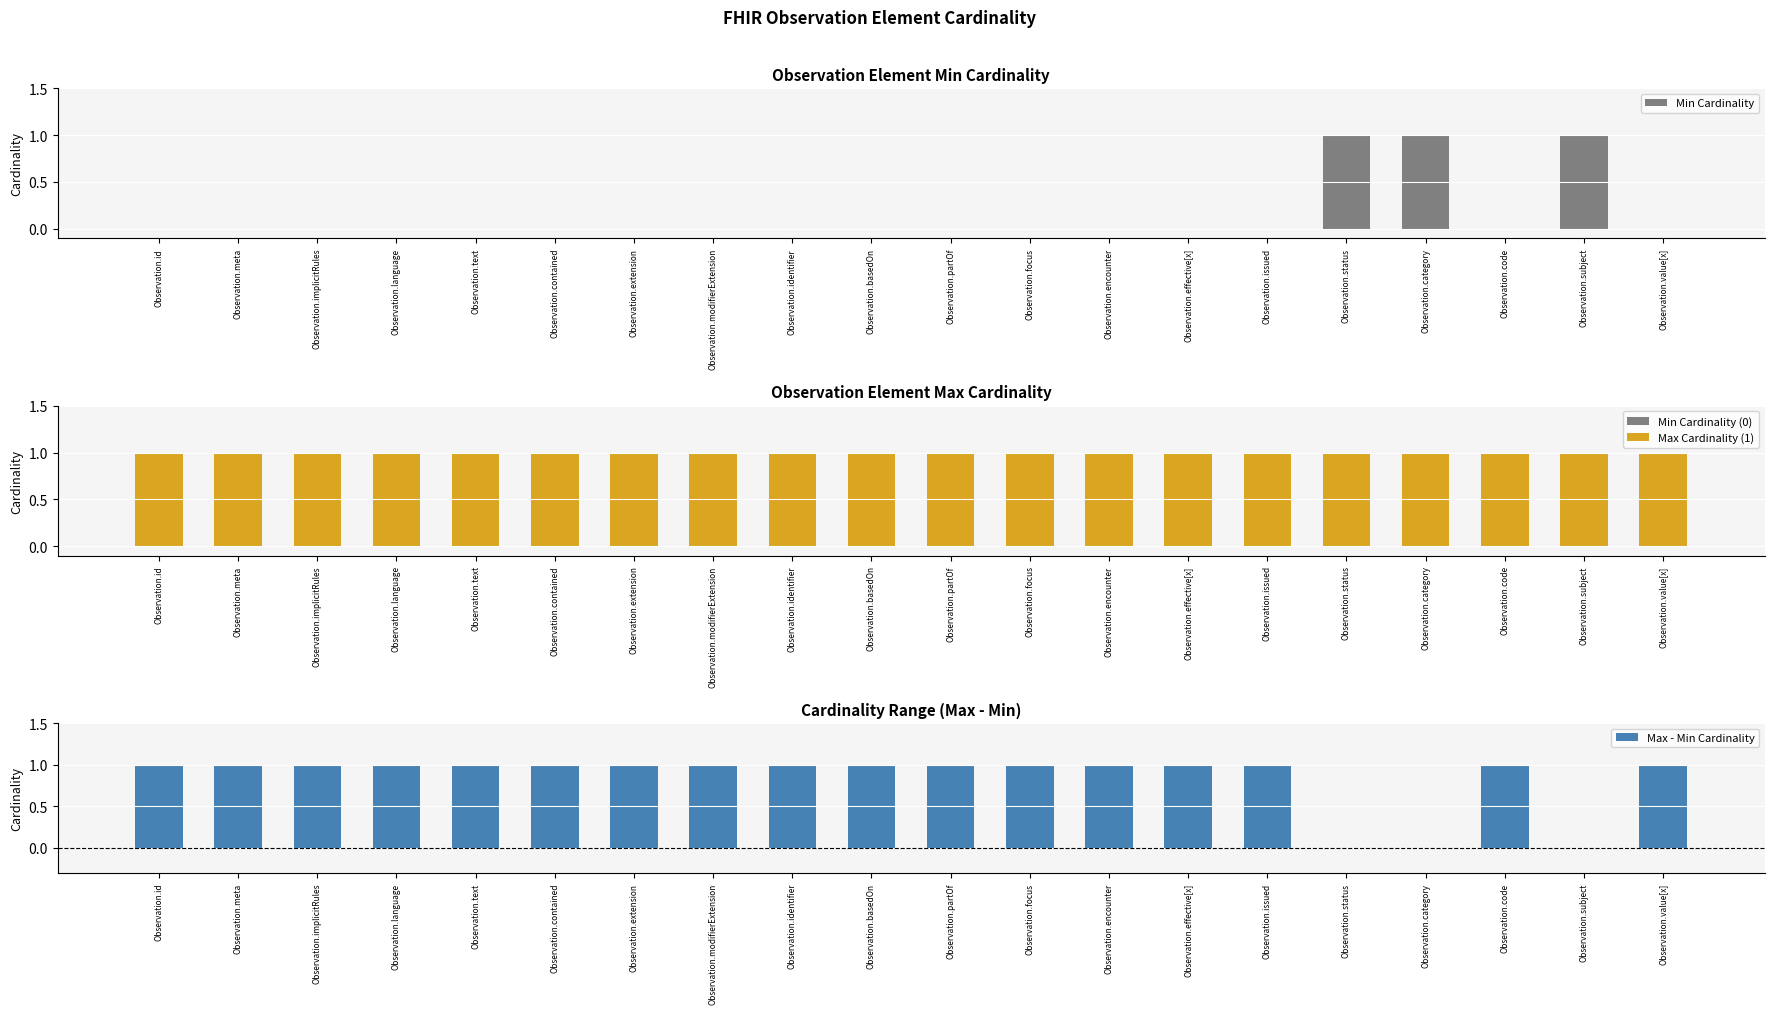

What is the difference between the maximum and minimum values in the Max - Min Cardinality series?

1